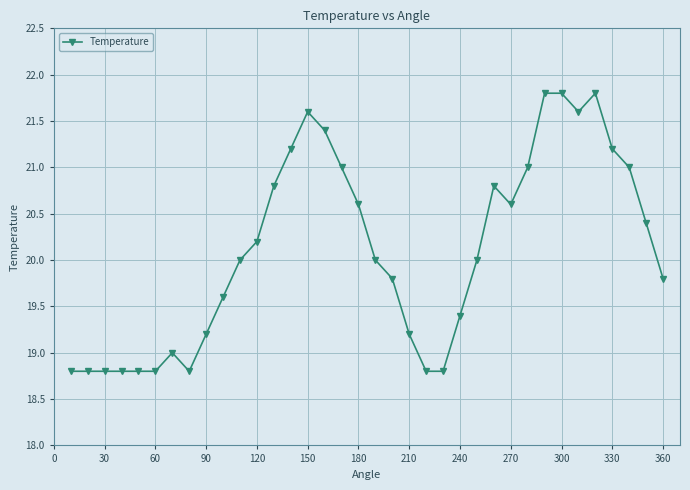

What is the value of the 27th point from the left?

20.6